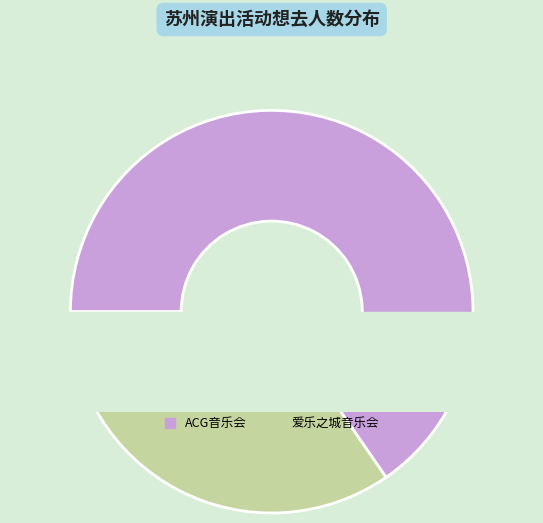

What portion of the pie excludes 苏州·爱乐之城·经典电影作品音乐会?

65.4%